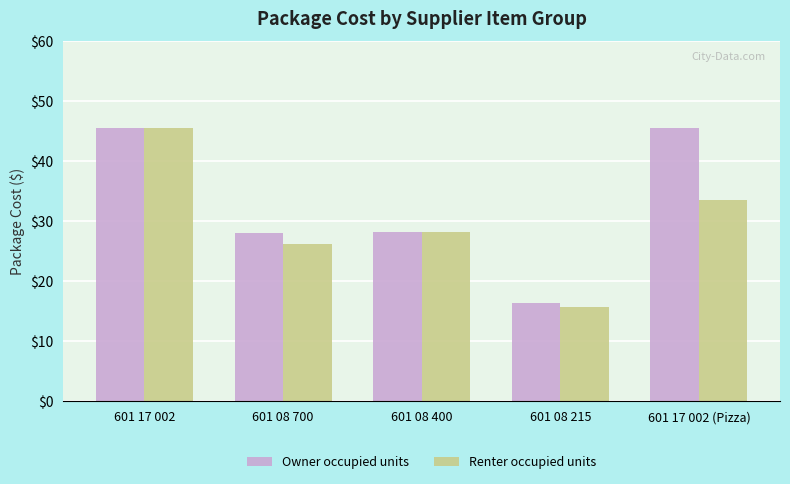

What is the value of the Owner occupied units bar at the 5th from the left?

45.6